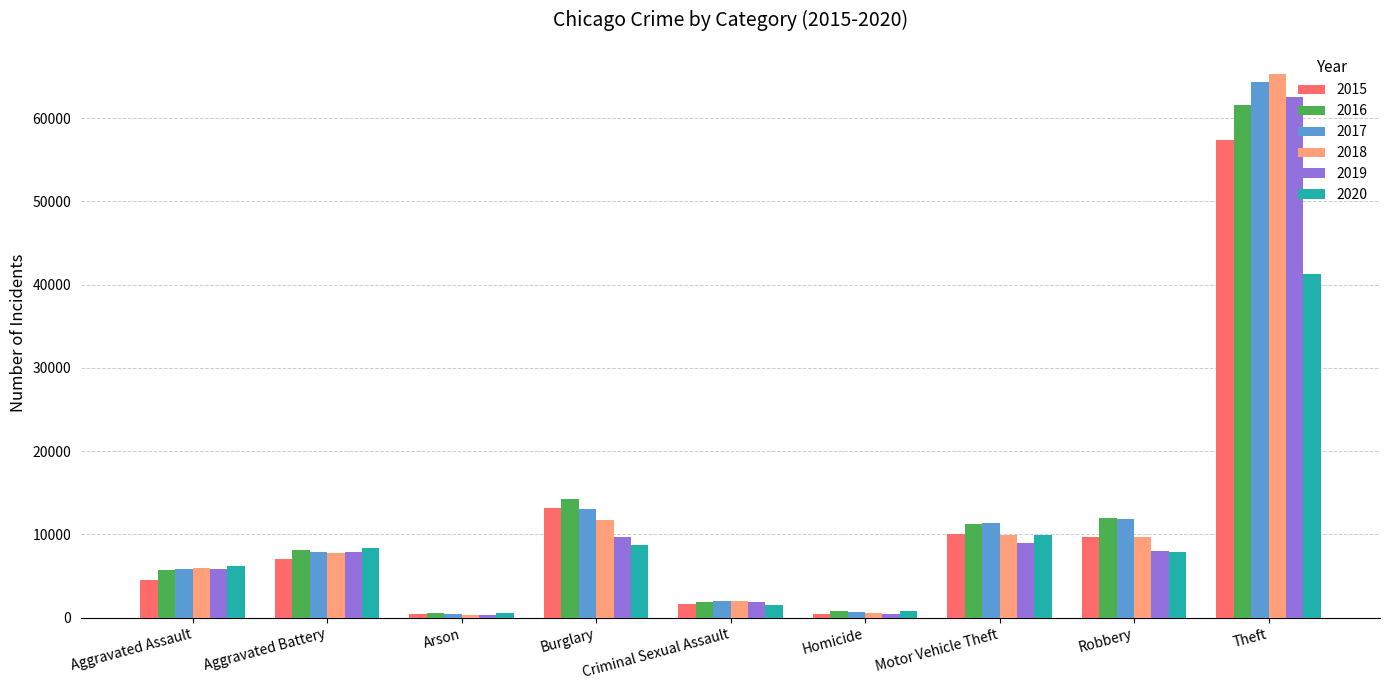

How many categories are shown in the chart?

9